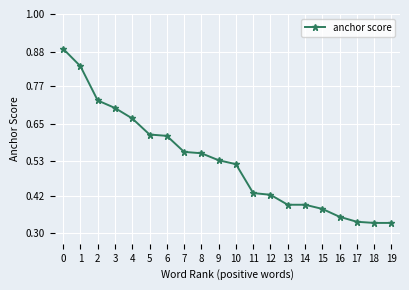

Count the values in the range 0 to 1.

20